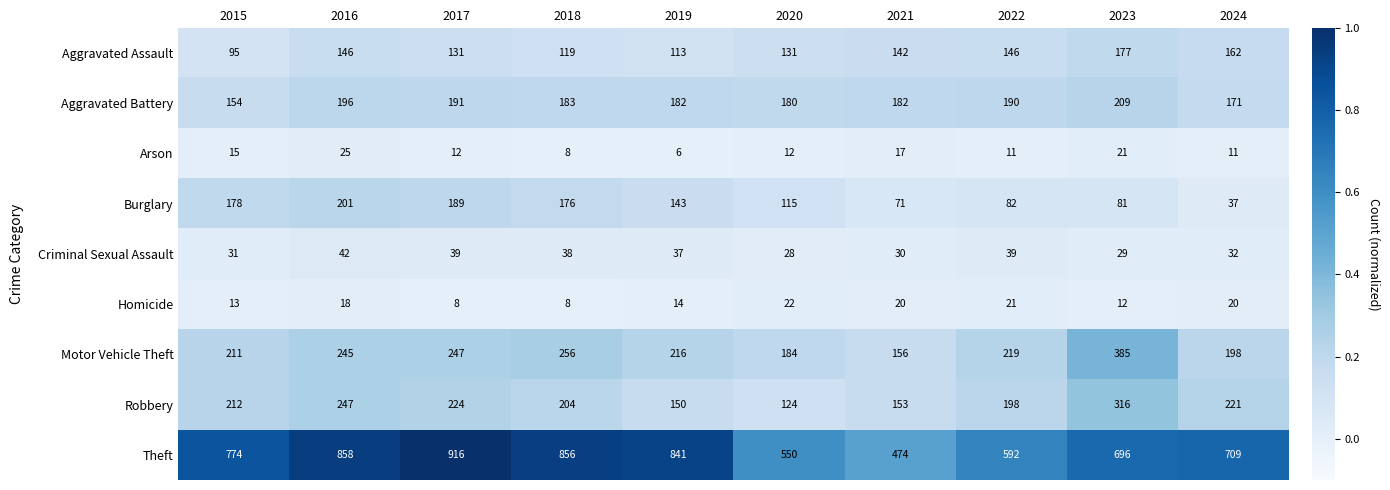

True or false: Burglary has a value of 176 at 2018.

True